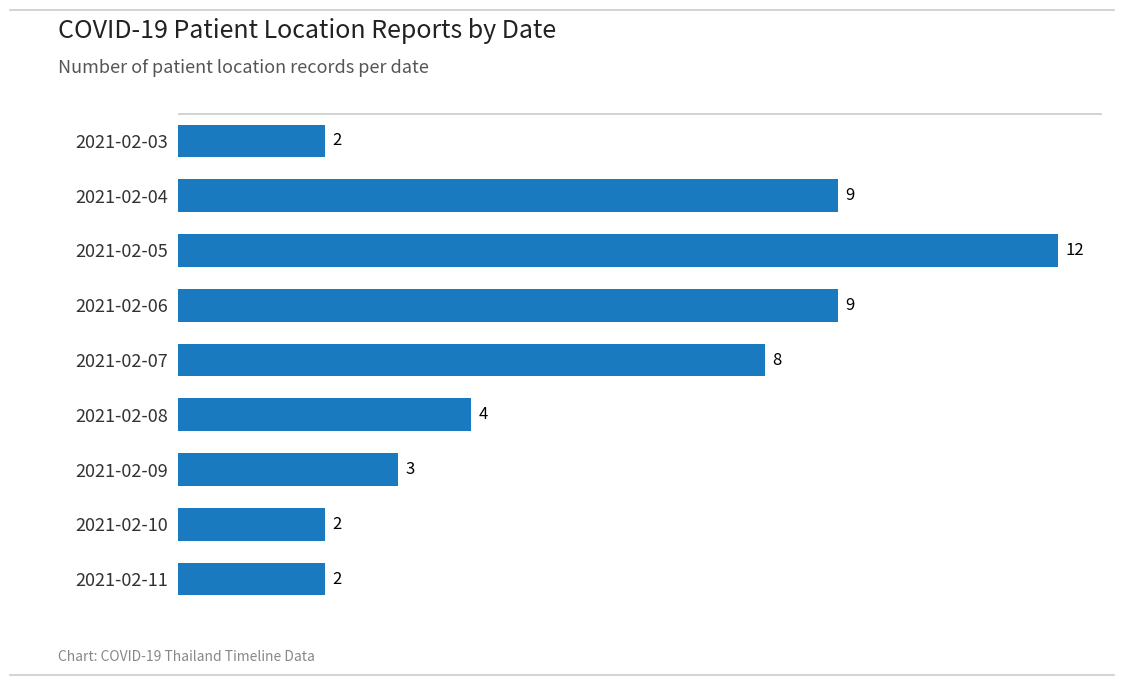

Reading bottom to top, what are all the values shown in this chart?

2	2	3	4	8	9	12	9	2